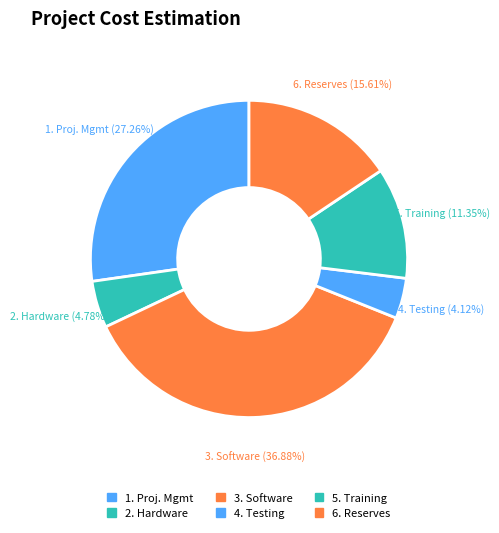

How many slices are in this pie chart?

6